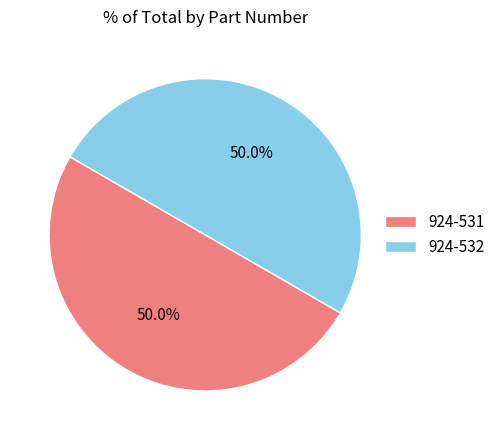

How much of the chart is everything except 924-531?

50.0%